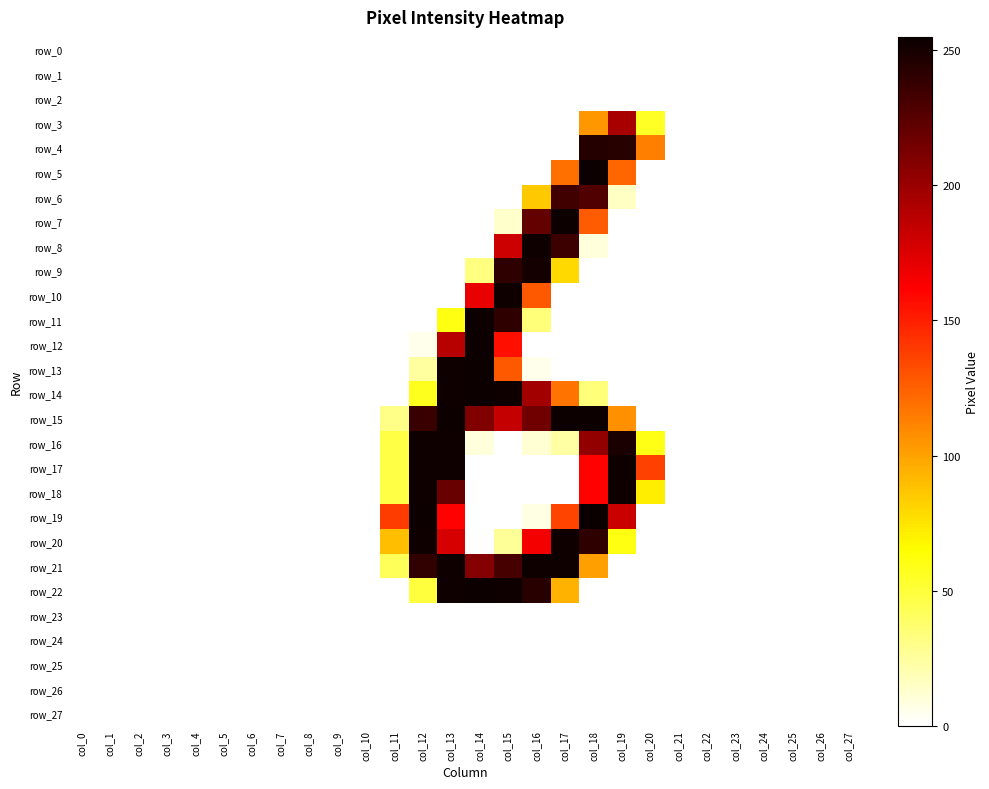

The row_23 series shows 0 at col_18. True or false?

True